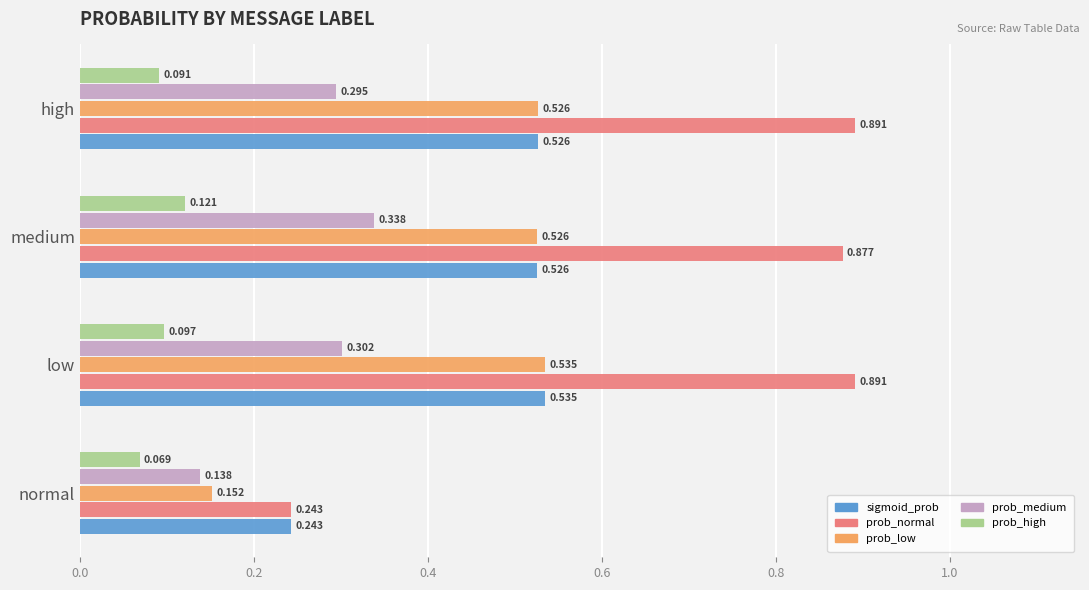

At which category is the sum across all series the highest?

medium